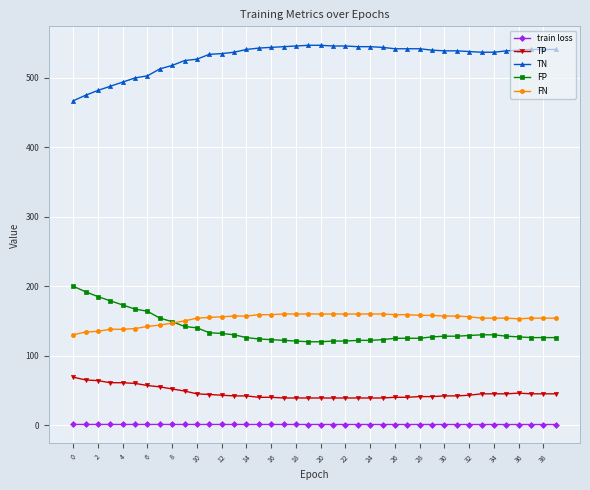

List the series in order of their peak value, lowest first.

train loss, TP, FN, FP, TN